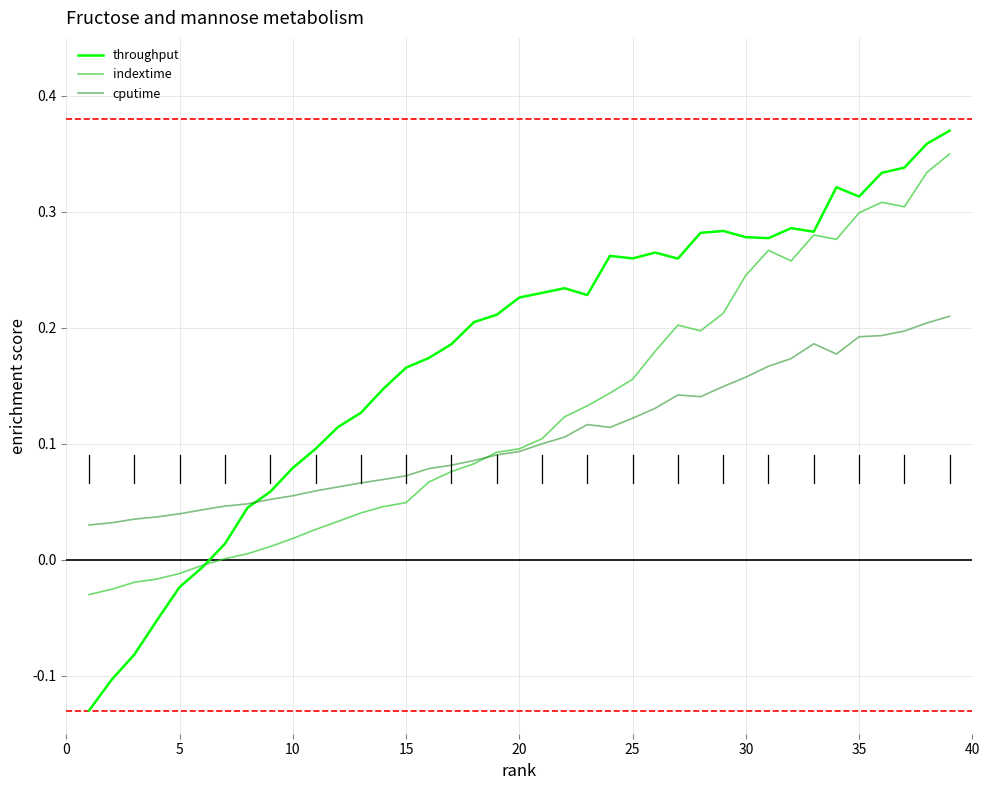

Rank the series by their average value, from lowest to highest.

cputime, indextime, throughput